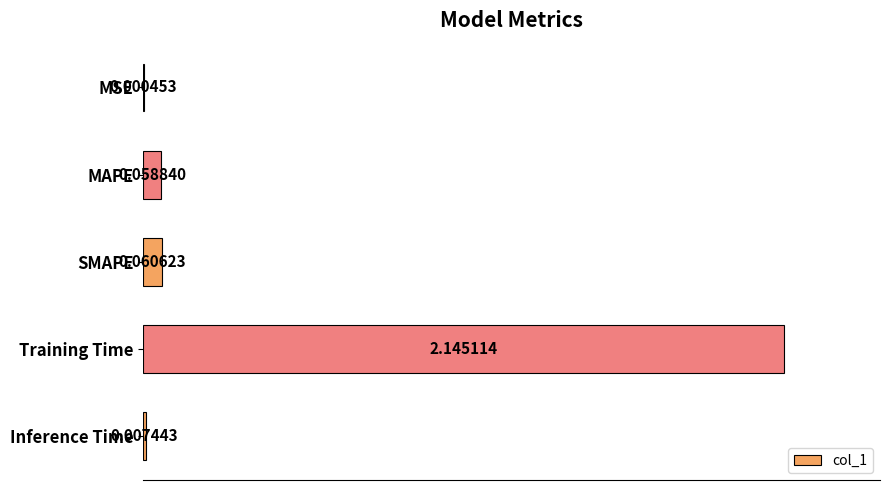

At which label is the value closest to 1?

SMAPE